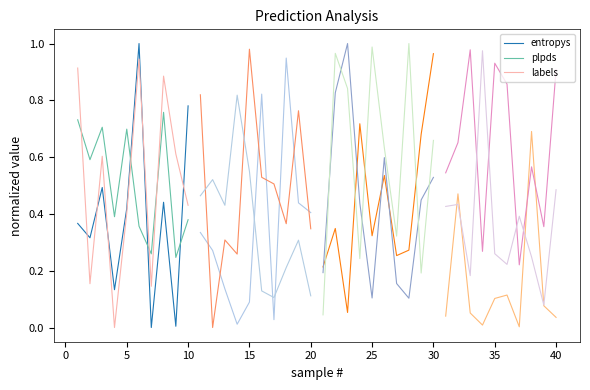

After their last crossing, which series has the higher values: entropys or labels?

entropys